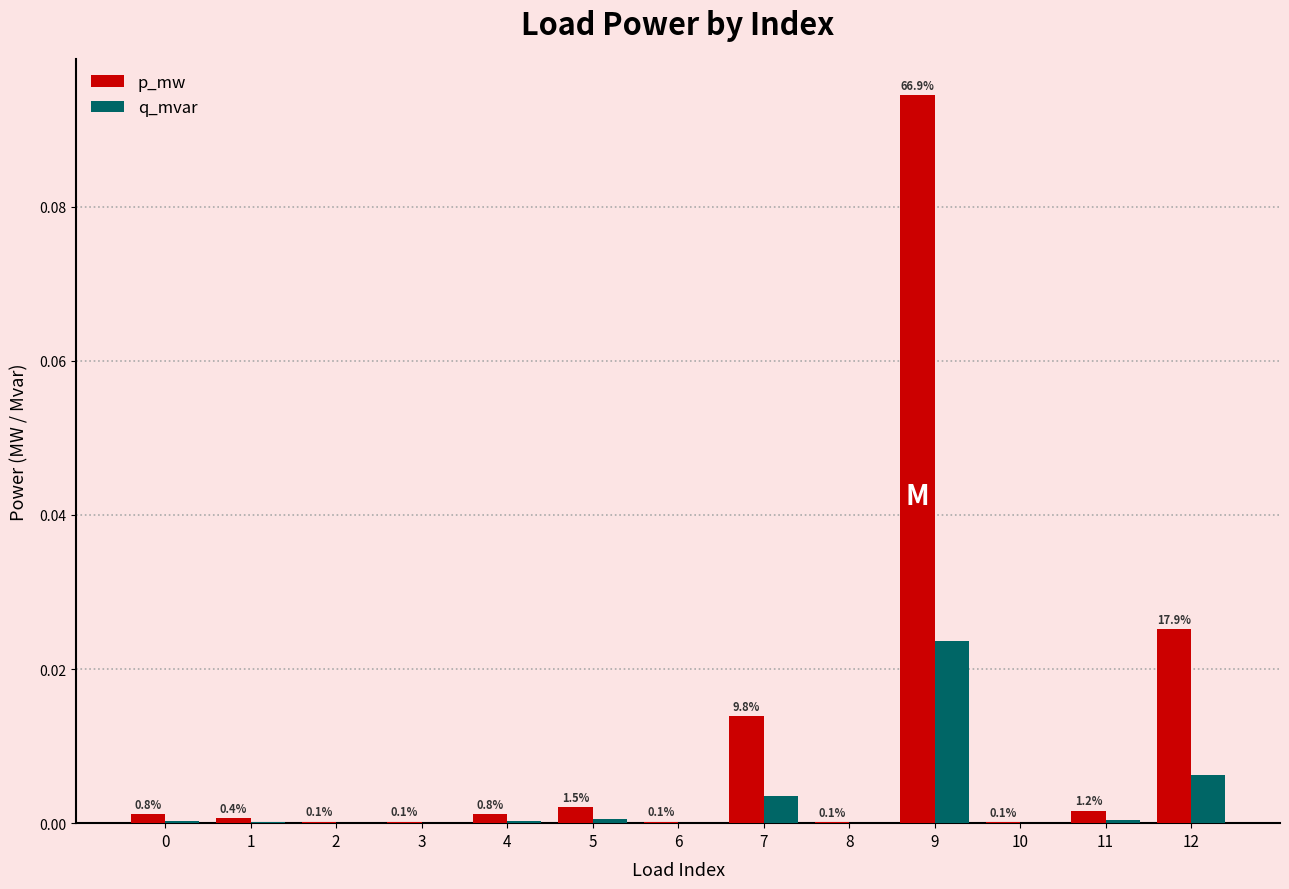

At 1, list the series in order from smallest to largest.

q_mvar, p_mw